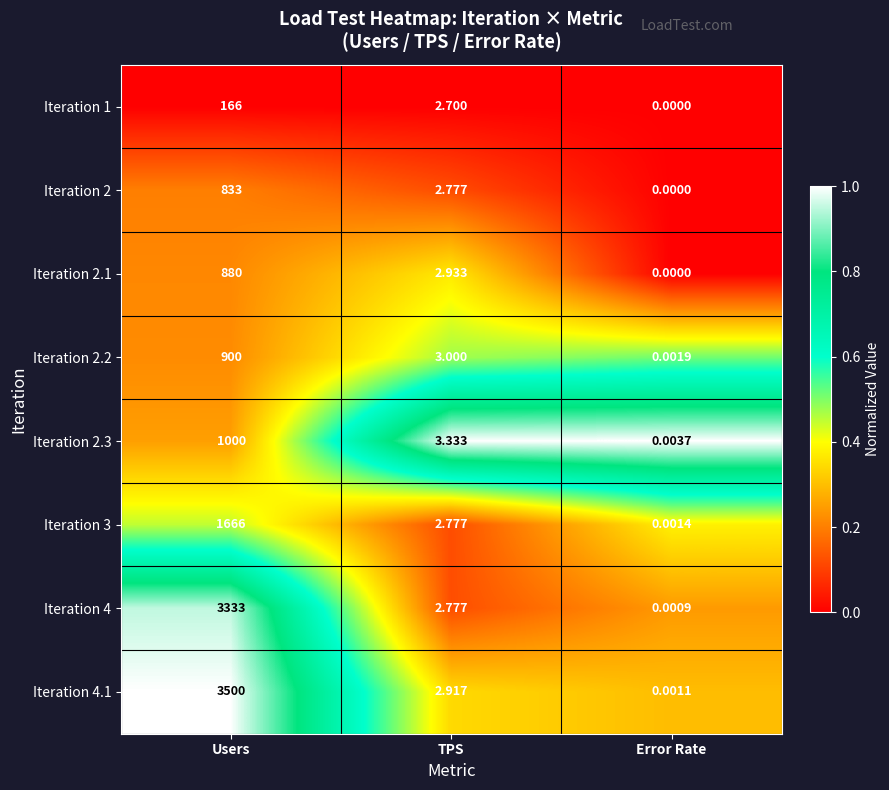

List the labels in order of Iteration 2 value, smallest first.

Error Rate, TPS, Users